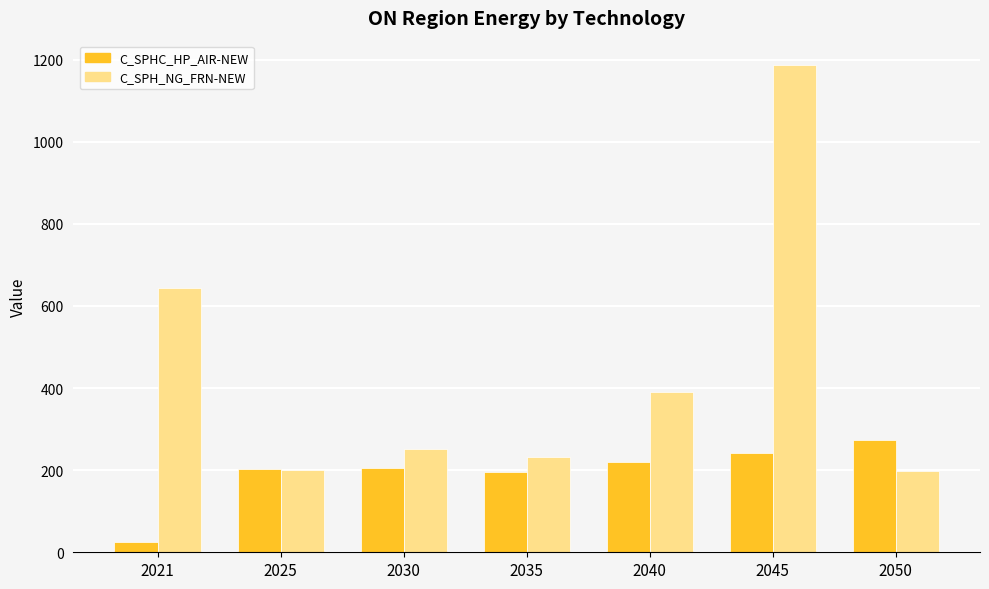

Which series has the largest total across all categories?

C_SPH_NG_FRN-NEW